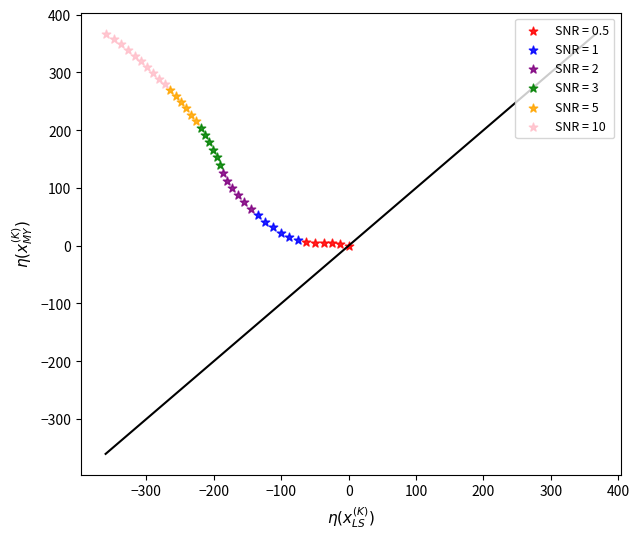

Which series reaches the minimum Y coordinate?

SNR = 0.5